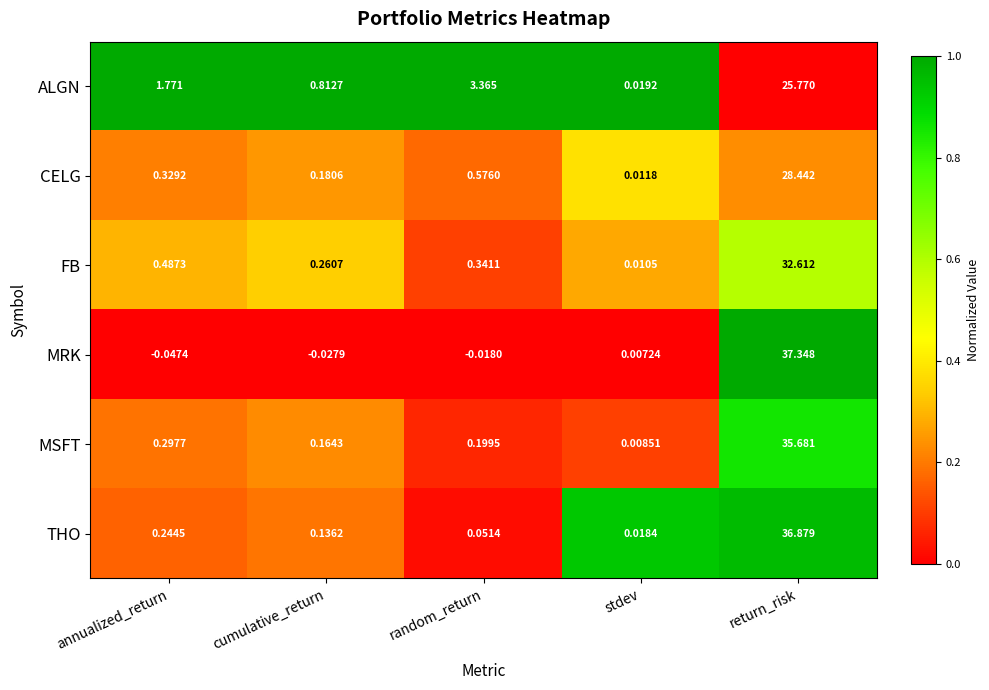

At which label is CELG closest to 14?

random_return